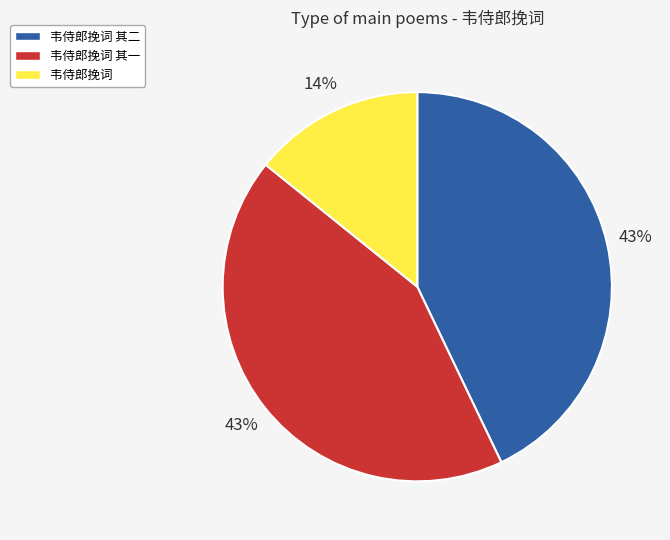

Is the sum of 韦侍郎挽词 其二 and 韦侍郎挽词 其一 greater than half?

Yes